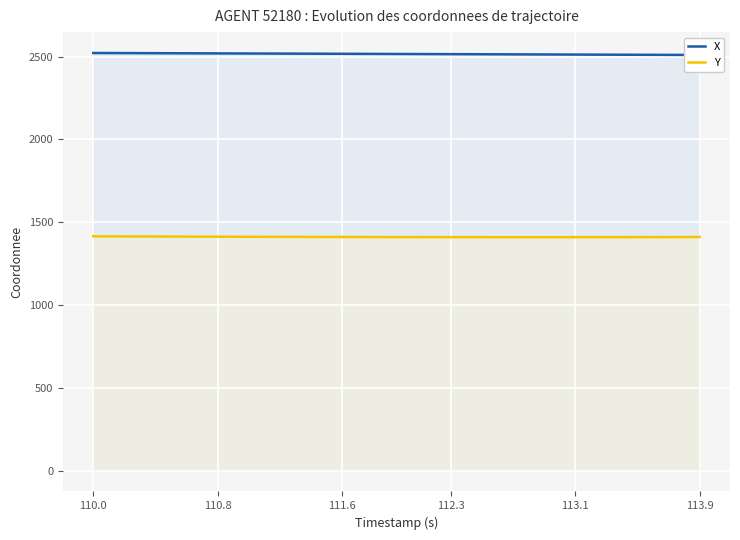

What is the minimum value for Y?

1409.1